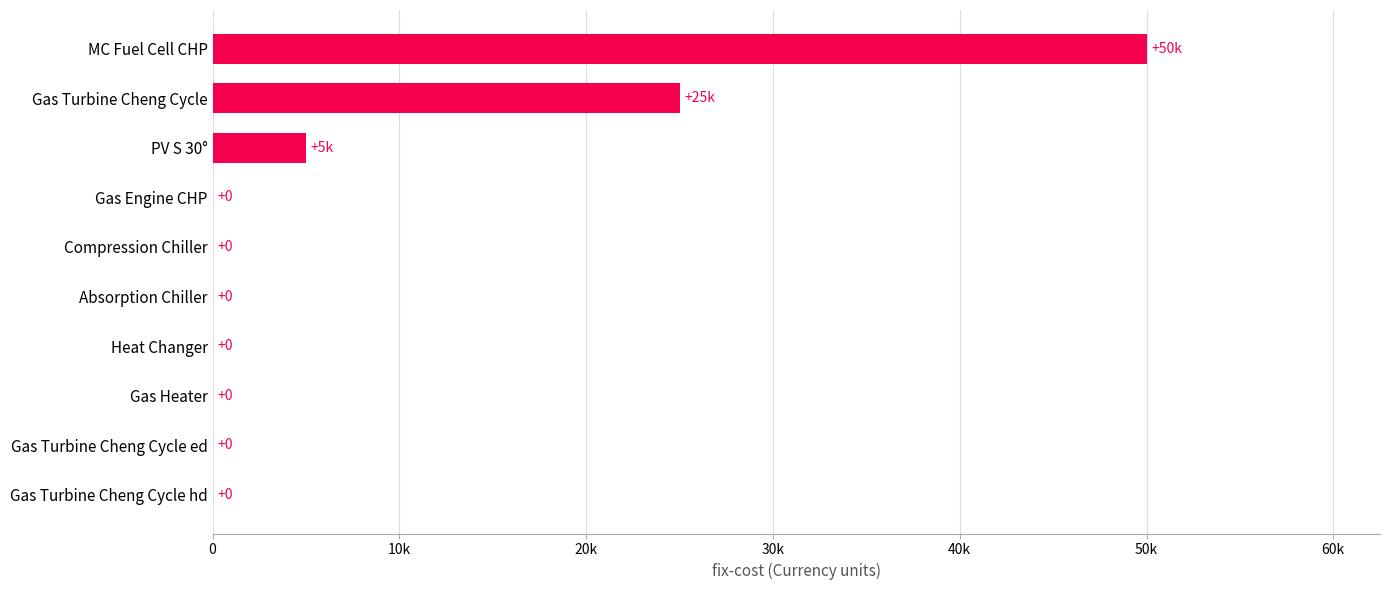

Are the bars horizontal?

Yes